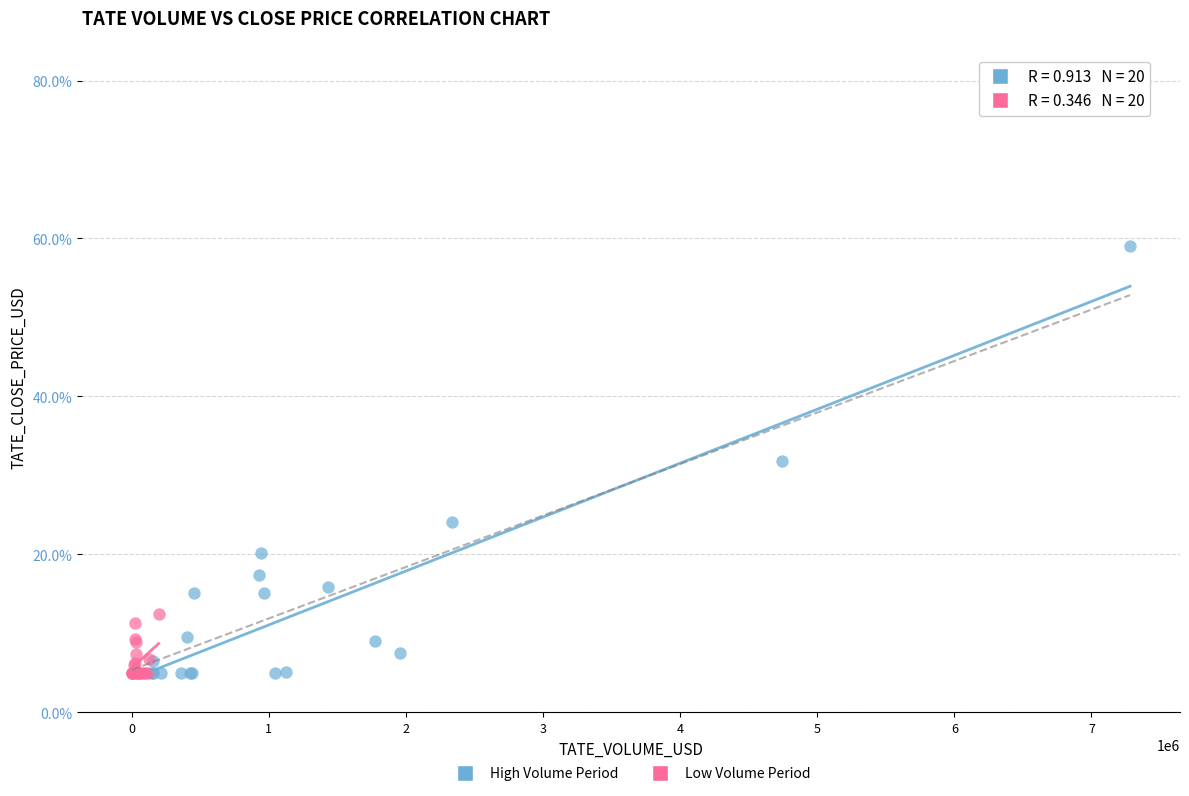

Which series has the largest Y range (max minus min)?

High Volume Period